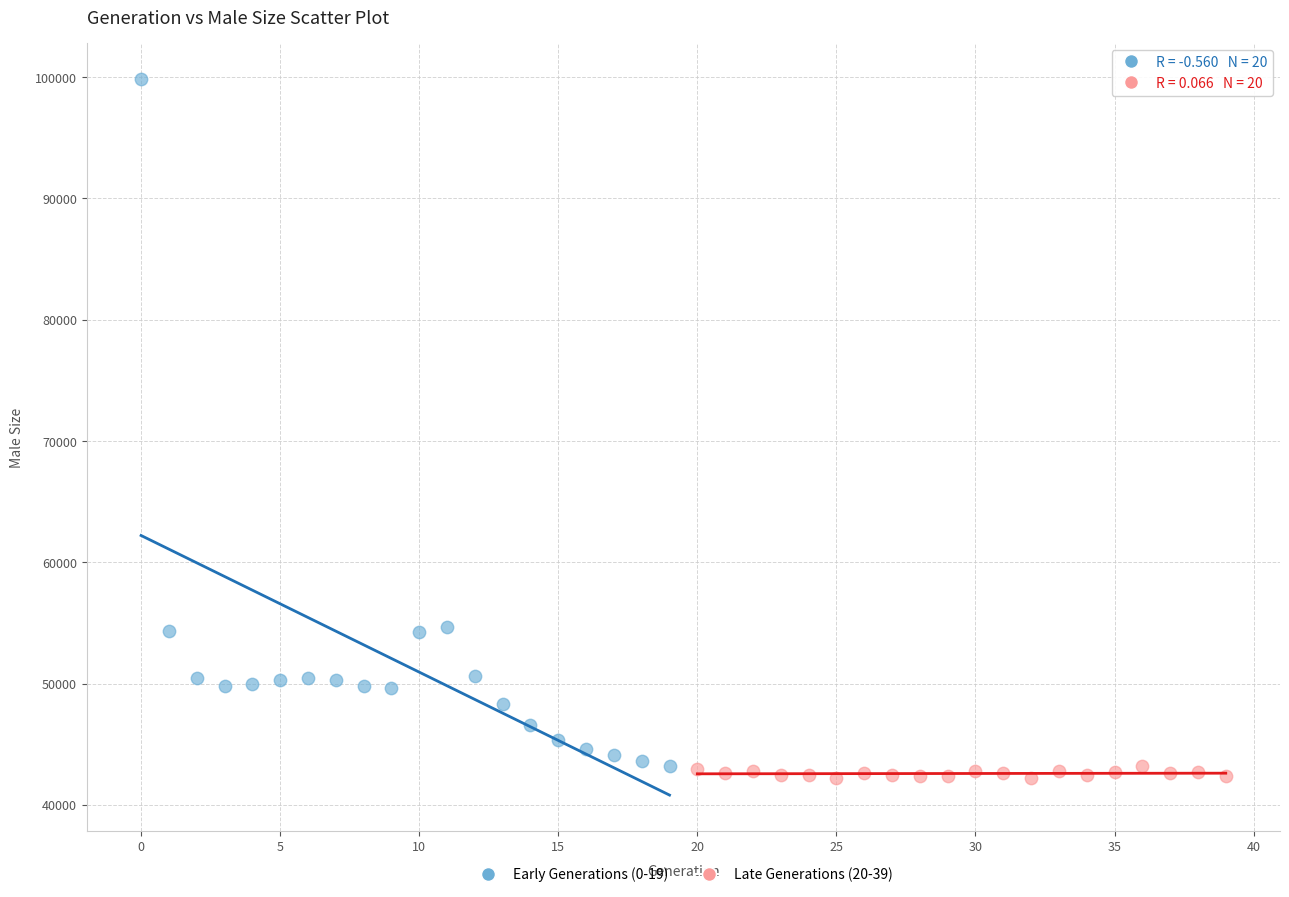

Which series reaches the maximum Y coordinate?

Early Generations (0-19)